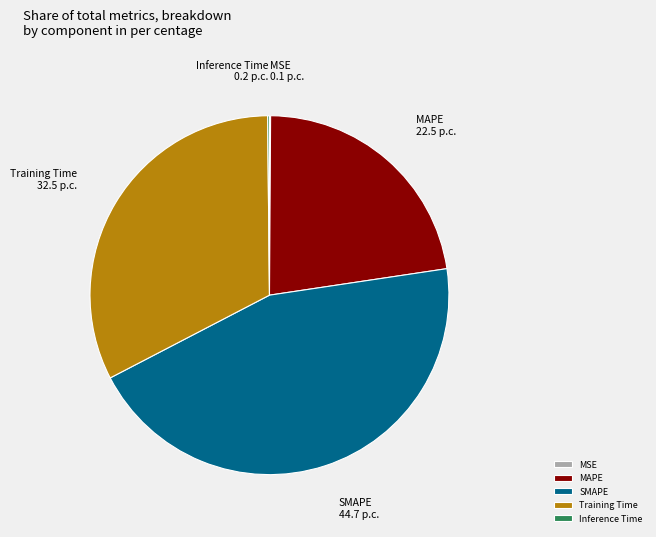

Does any single category account for the majority?

No